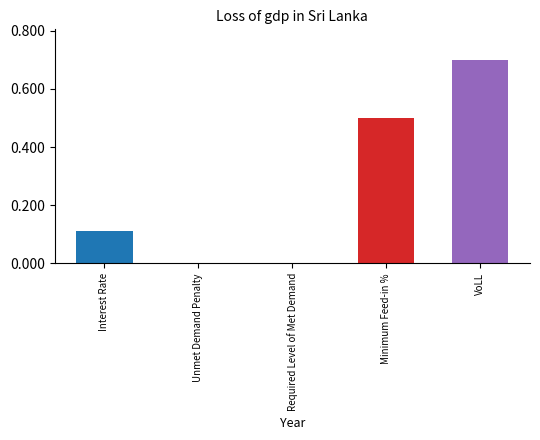

What is the change in value from Unmet Demand Penalty to VoLL?

+0.7